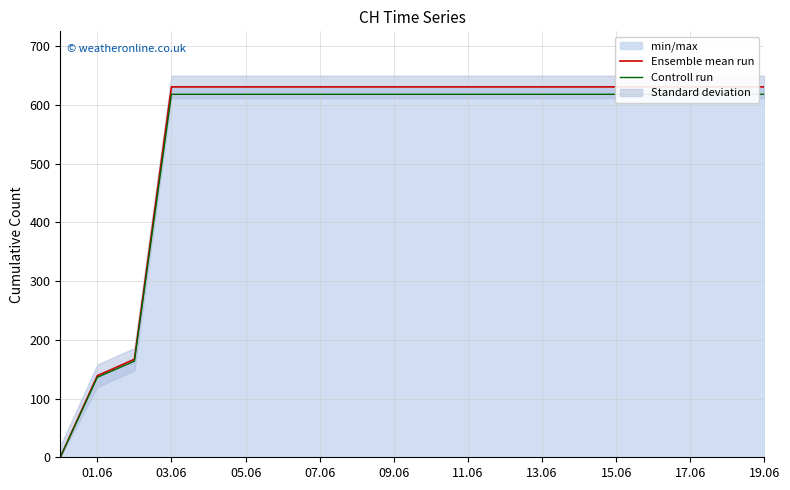

True or false: Controll run and Ensemble mean run intersect in this chart.

False